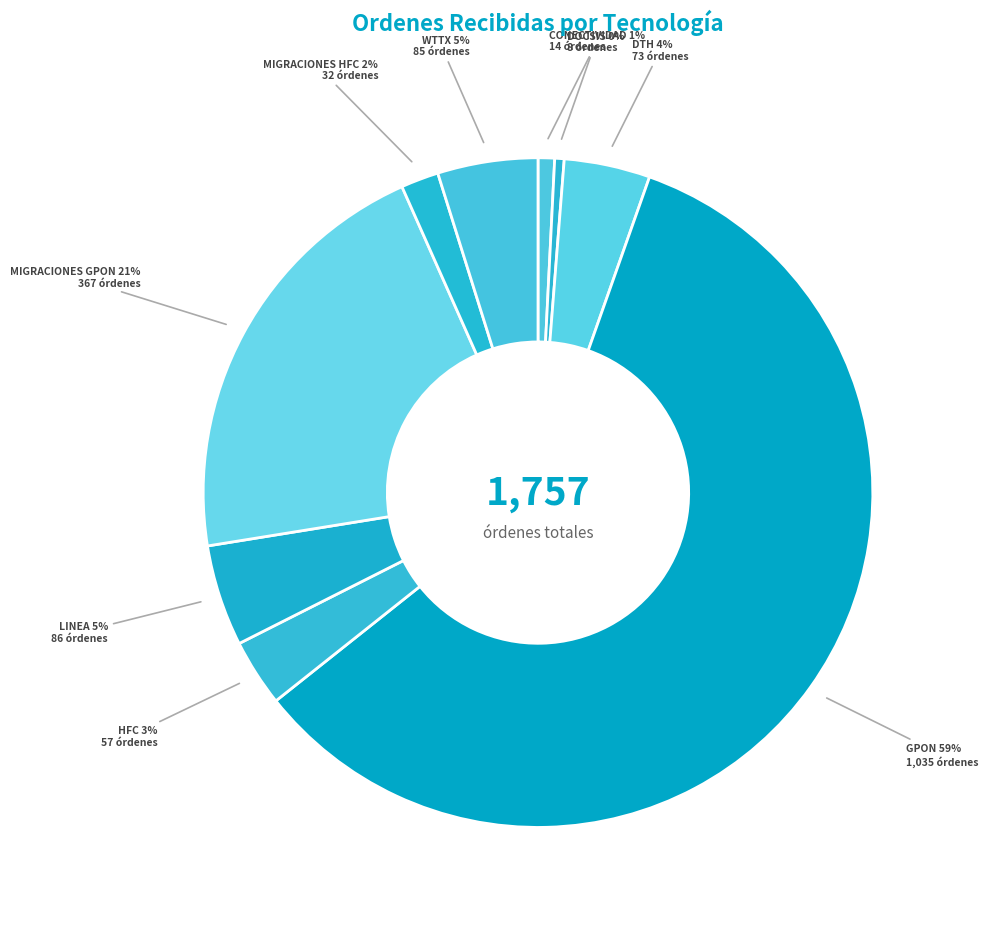

Rank the categories by value from highest to lowest.

GPON, MIGRACIONES GPON, LINEA, WTTX, DTH, HFC, MIGRACIONES HFC, CONECTIVIDAD, DOCSIS